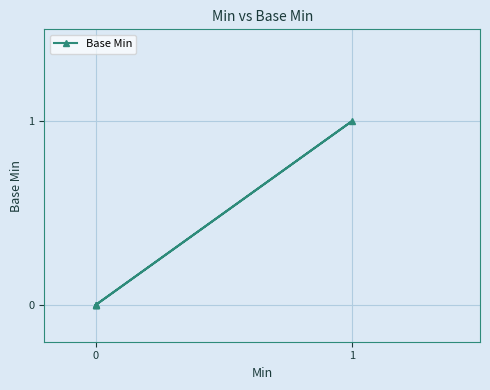

The chart shows a value of -1 at 0. True or false?

False